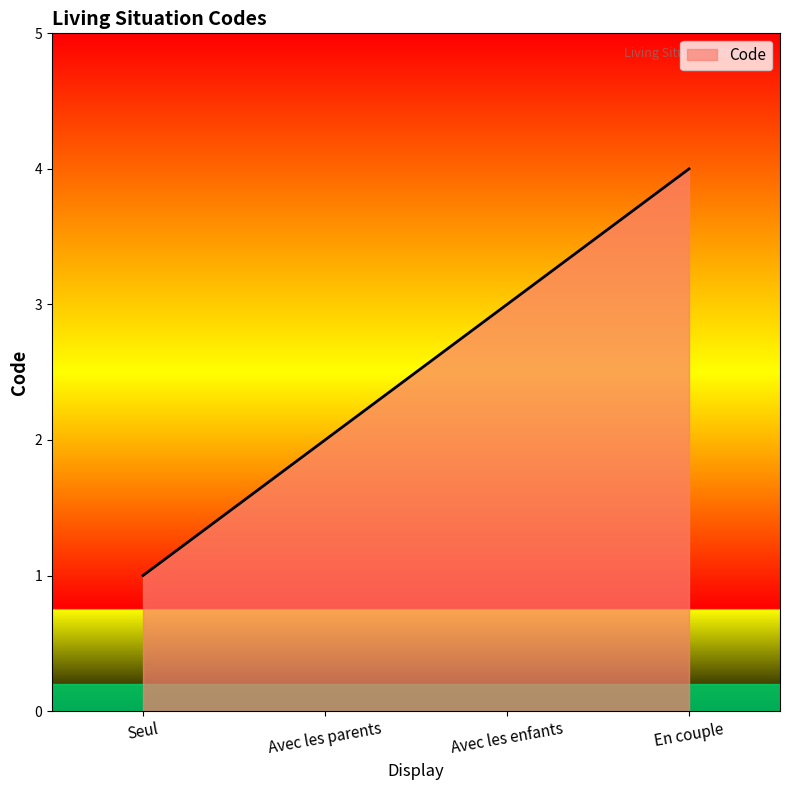

Rank the categories by value from highest to lowest.

En couple, Avec les enfants, Avec les parents, Seul